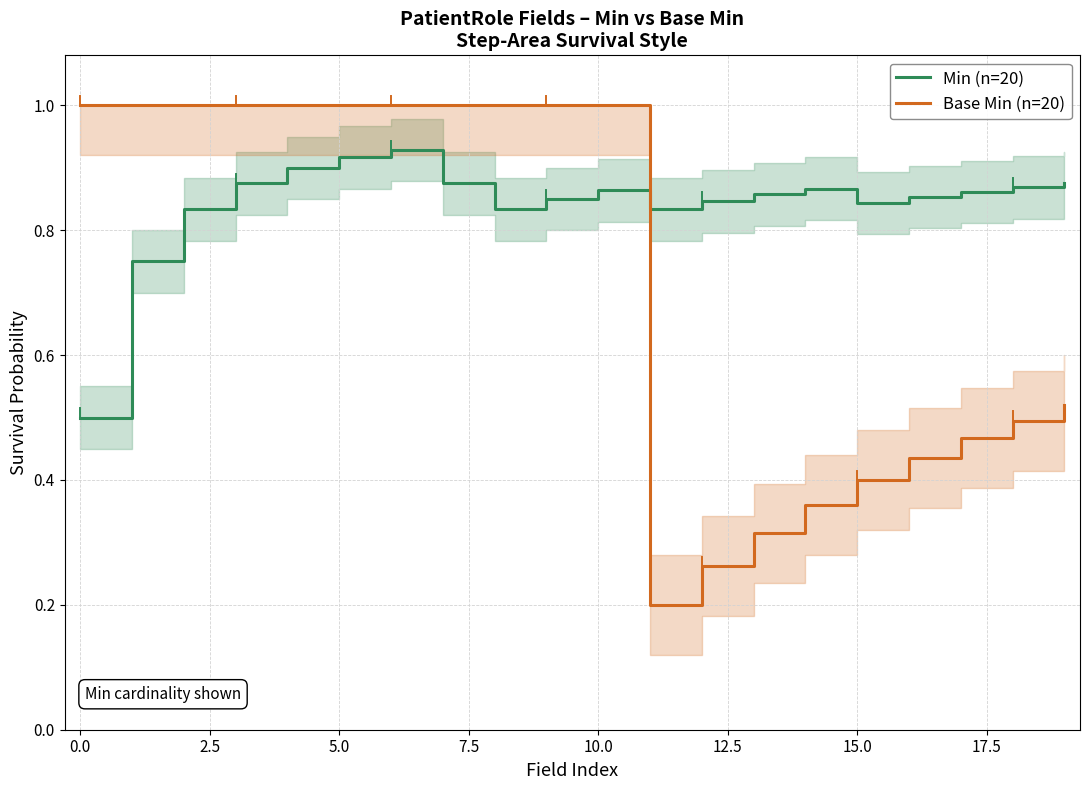

The value of Base Min (n=20) at 12 is 0.4. True or false?

False